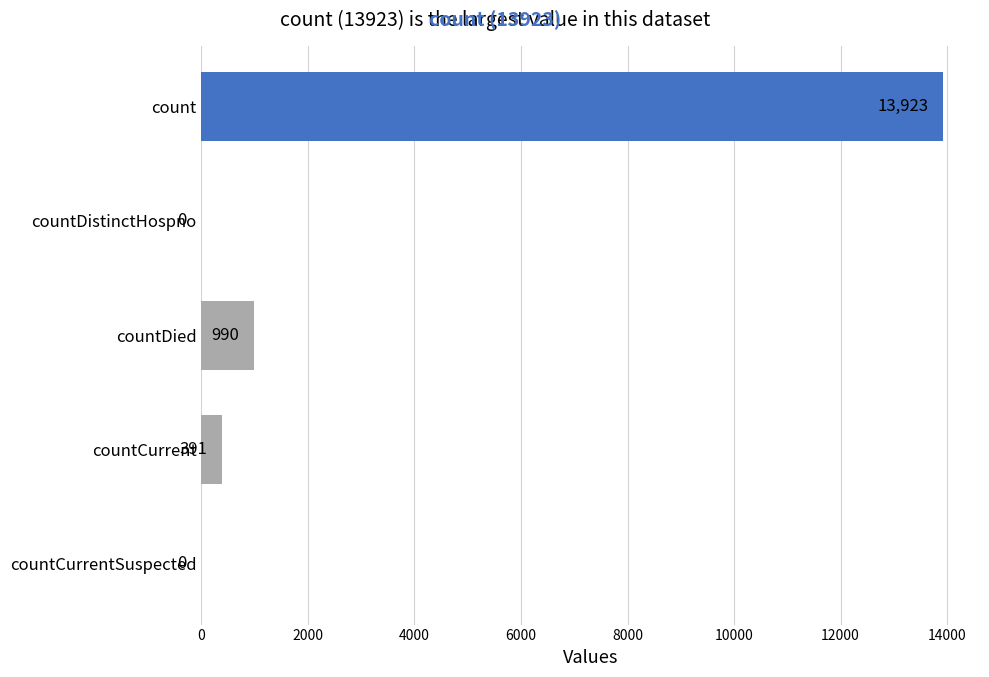

At which category does the chart reach its peak across all series?

count